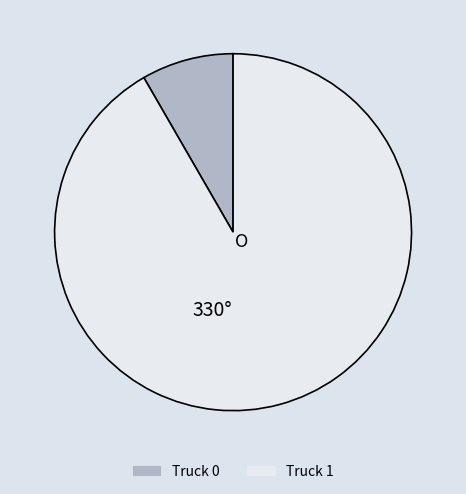

The Truck 1 slice represents 98% of the pie. True or false?

False